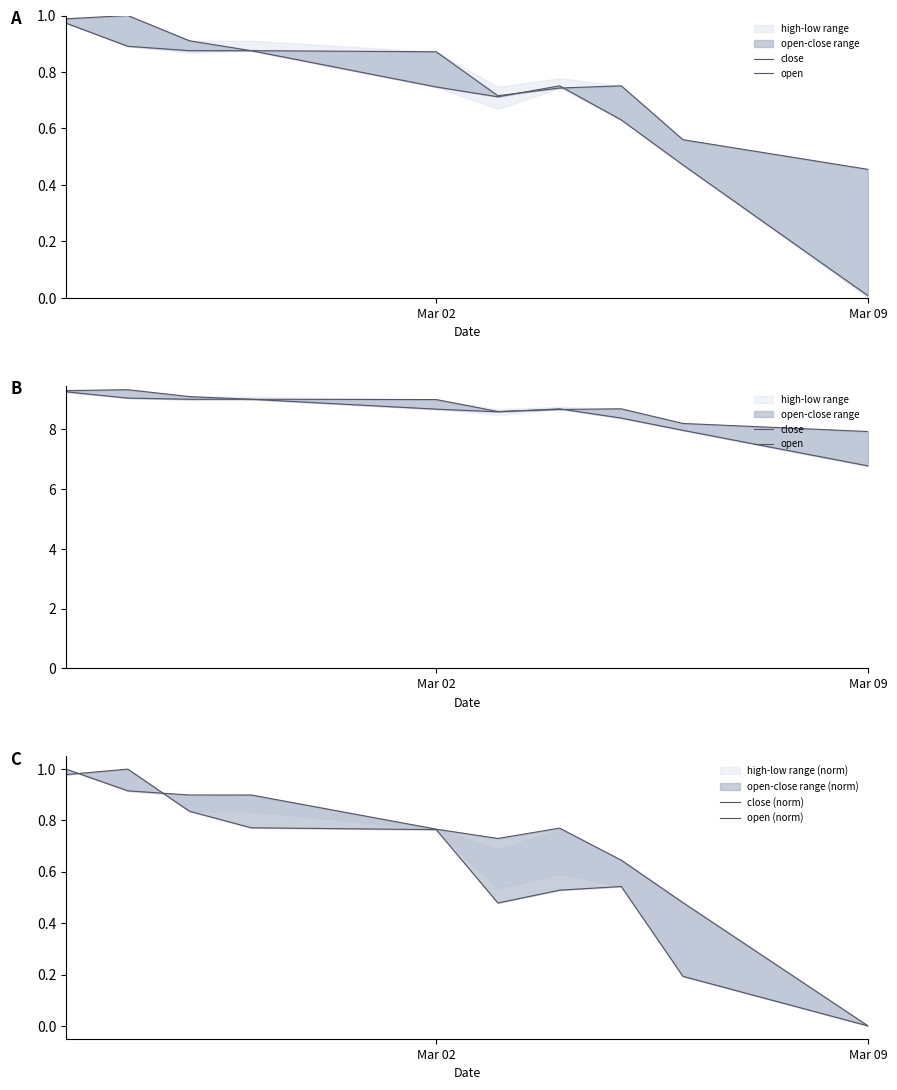

What position from the left is Mar 02?

5